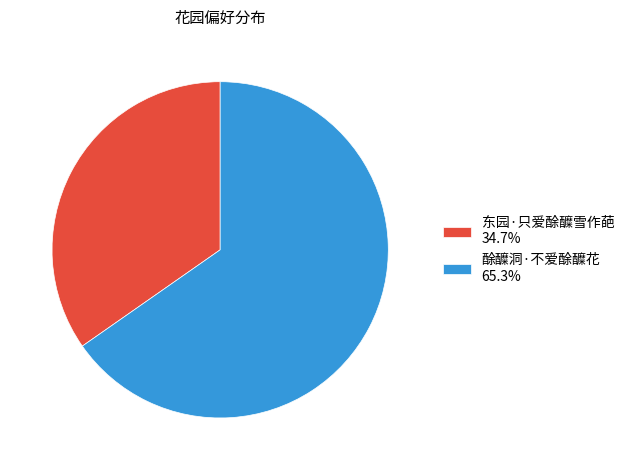

What is the ratio of the value at 酴醾洞·不爱酴醾花 65.3% to the value at 东园·只爱酴醾雪作葩 34.7%?

1.9